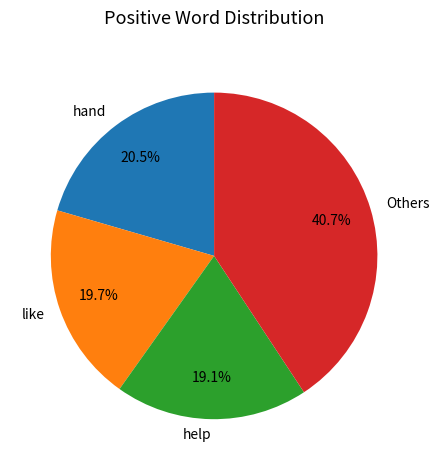

Count the number of slices in the pie.

4